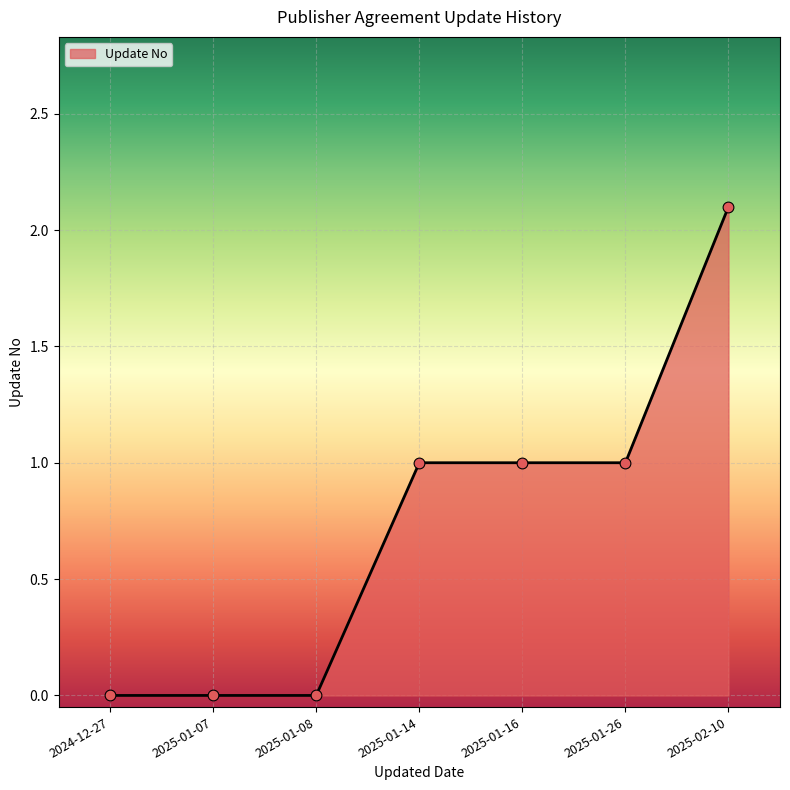

What is the change in value from 2025-01-07 to 2025-01-14?

+1.0